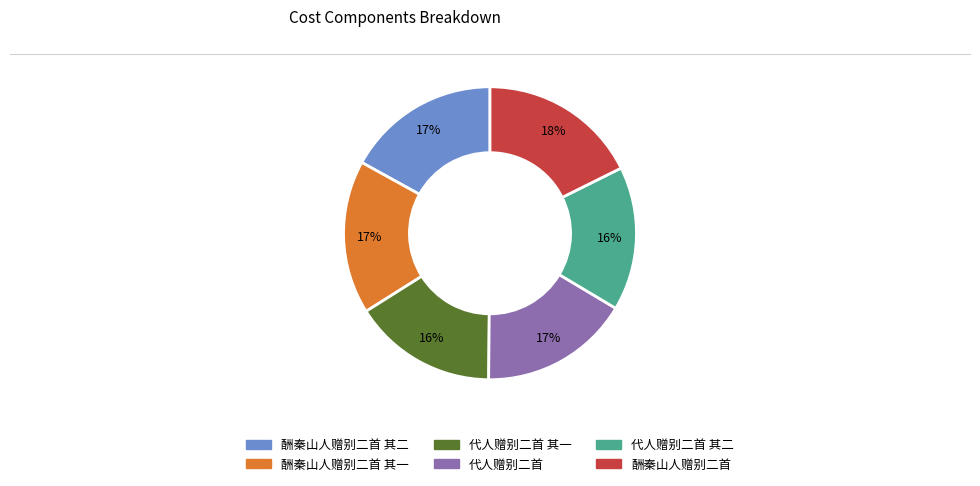

Does any single category account for the majority?

No